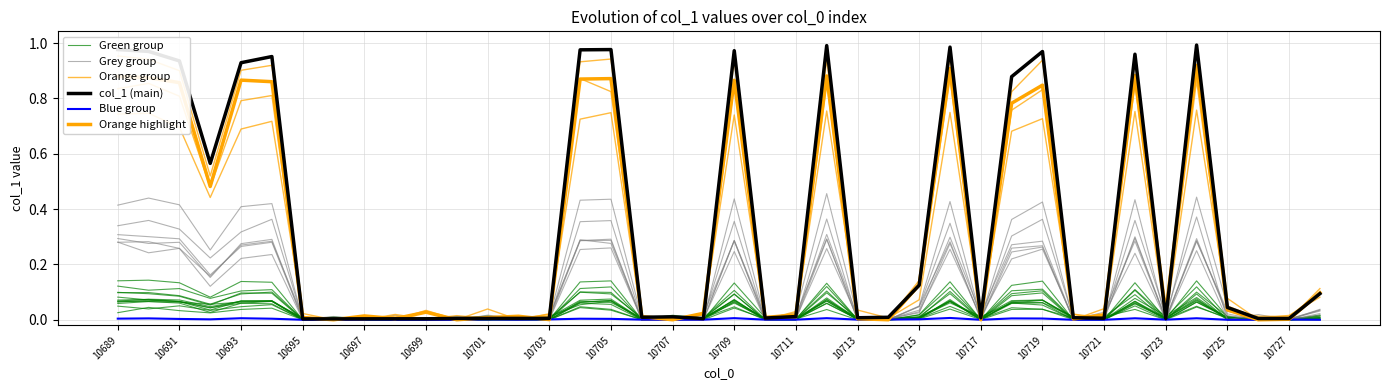

Is it true that Grey group equals 0.0 at 10711?

True